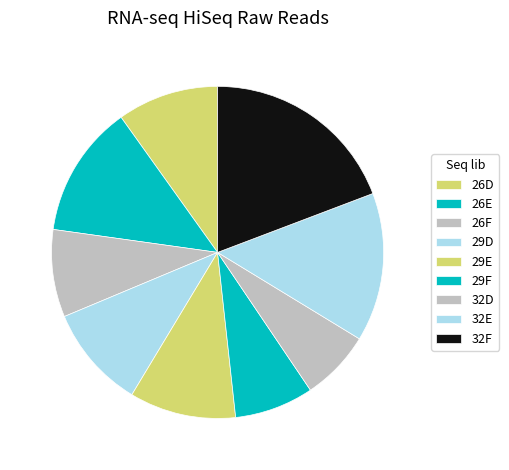

Is the sum of 32D and 29F greater than half?

No